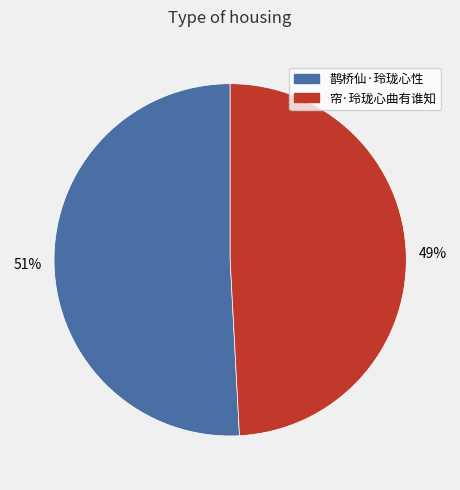

What is the smallest slice in the pie chart?

帘·玲珑心曲有谁知